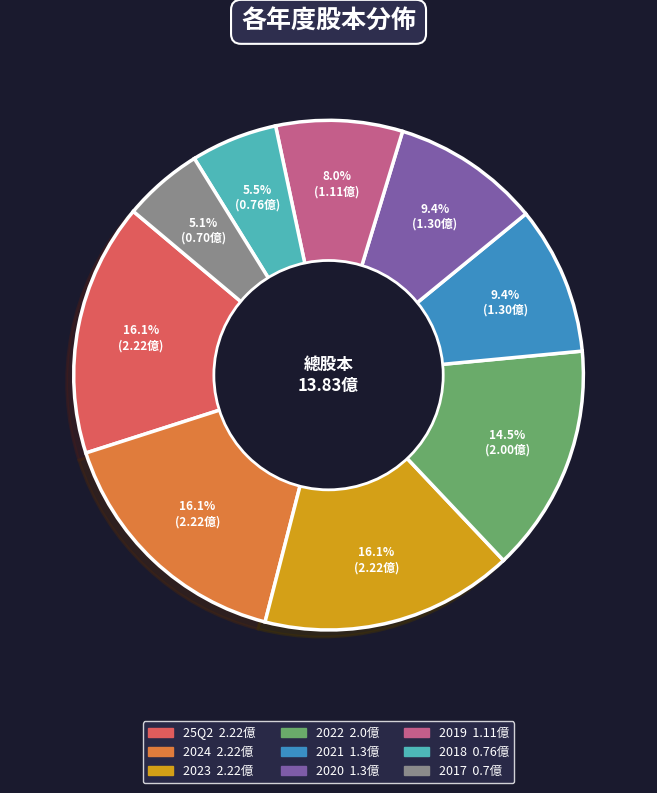

Count the number of slices in the pie.

9